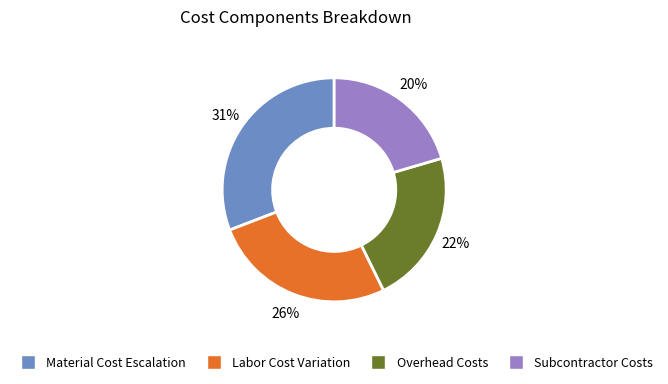

To the nearest percent, what is the average slice percentage?

25%